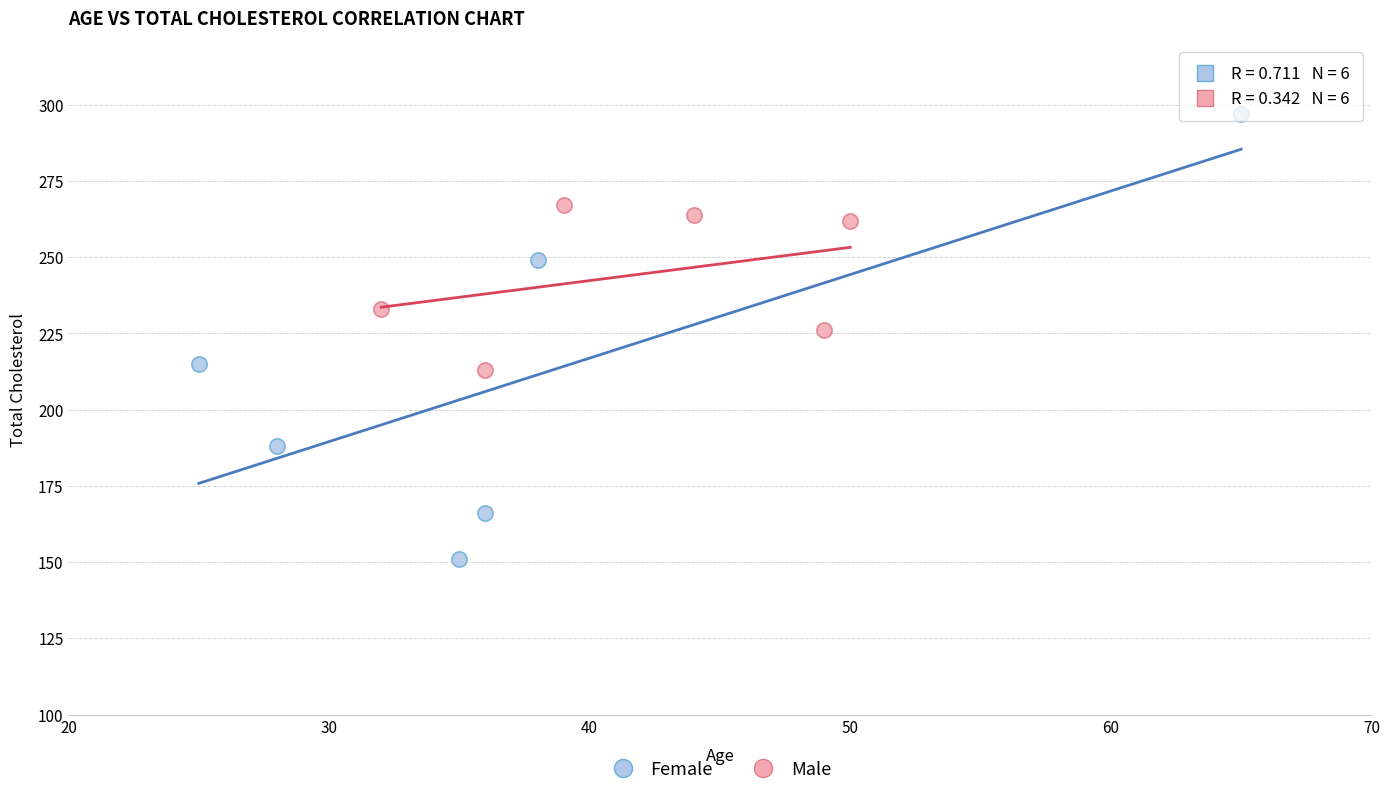

Which series reaches the maximum Y coordinate?

Female